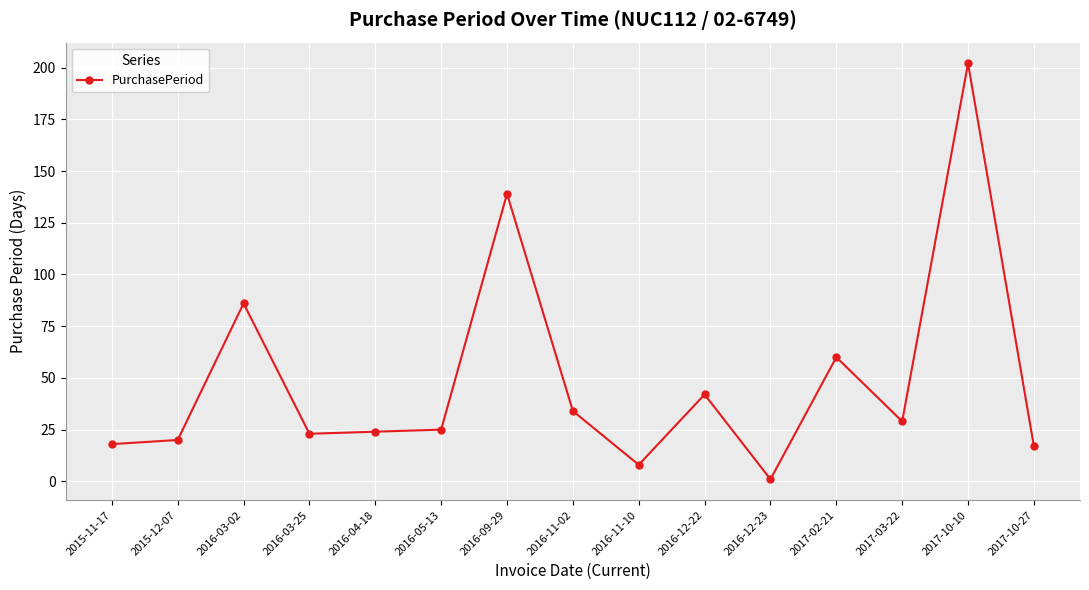

Which label corresponds to the largest value in the chart?

2017-10-10